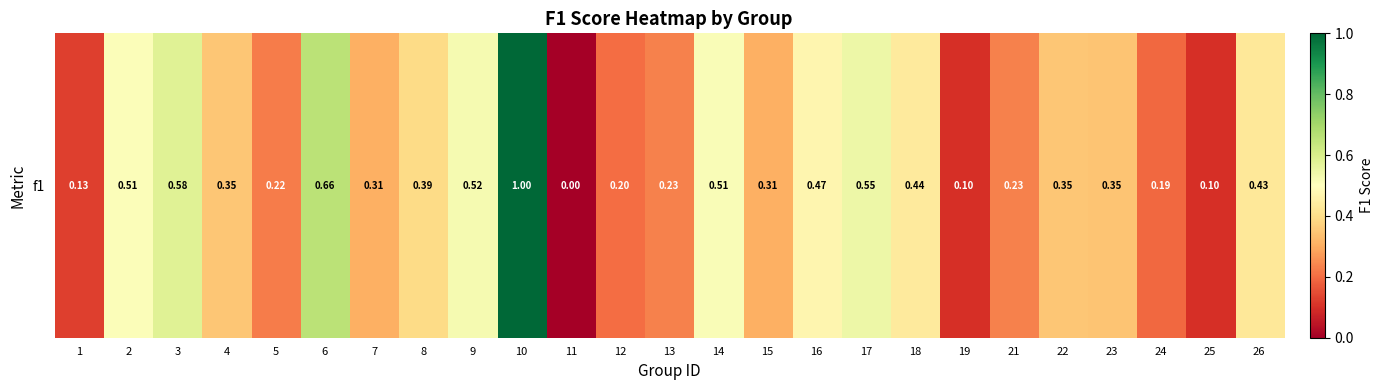

What is the approximate value at 12?

0.2